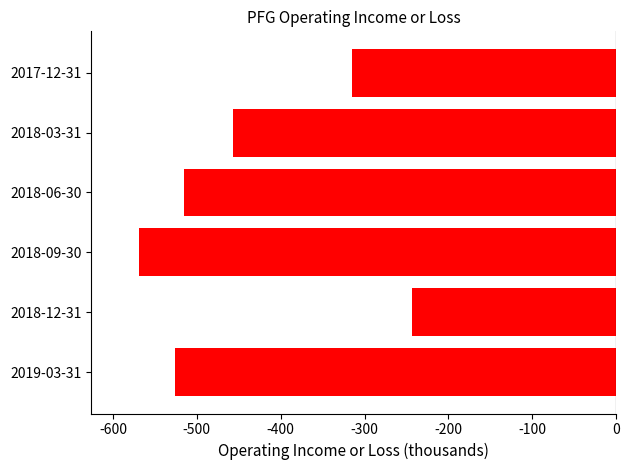

Does the chart contain any negative values?

Yes